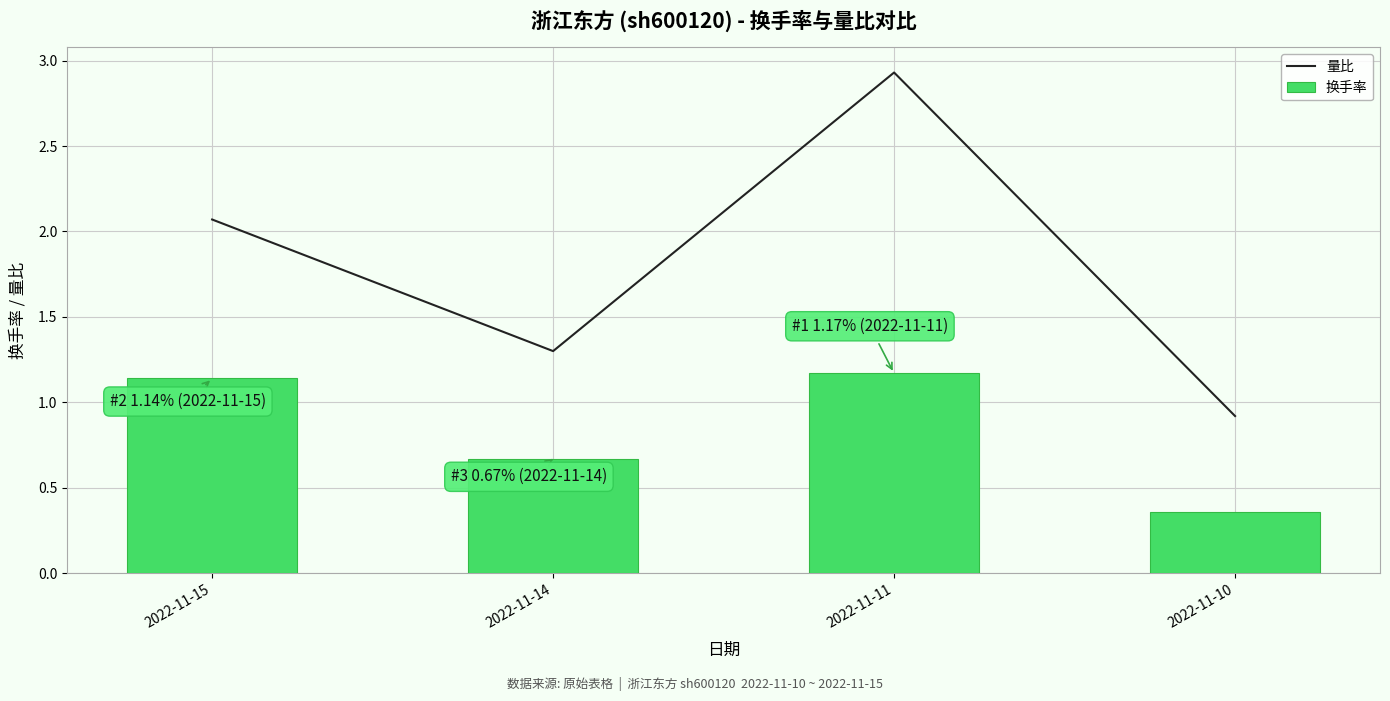

Which series has the largest total across all categories?

量比